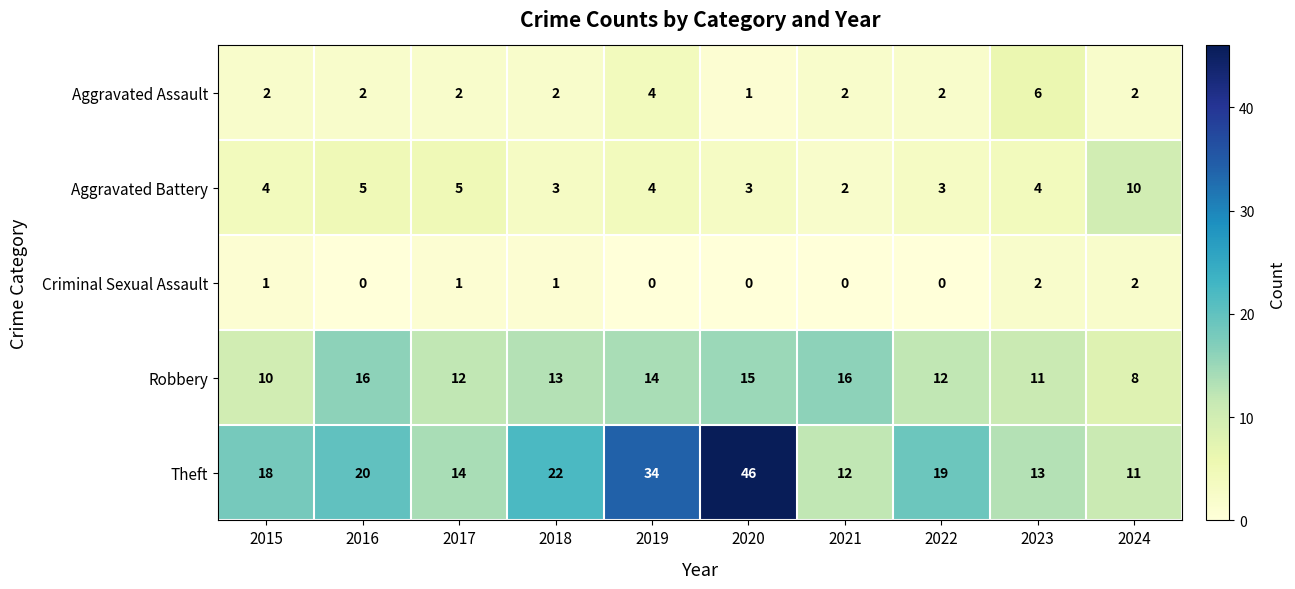

Which label corresponds to the largest value in the chart?

2020